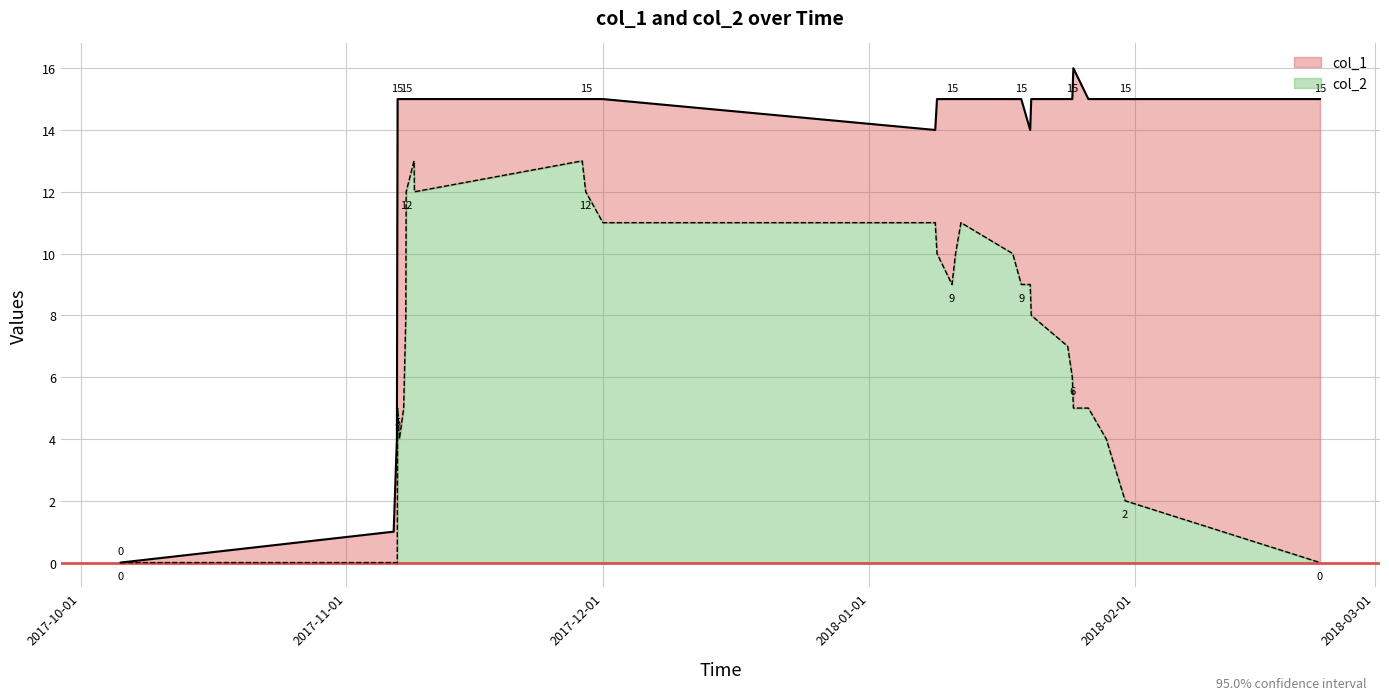

What are all the series names shown in the legend?

col_1, col_2